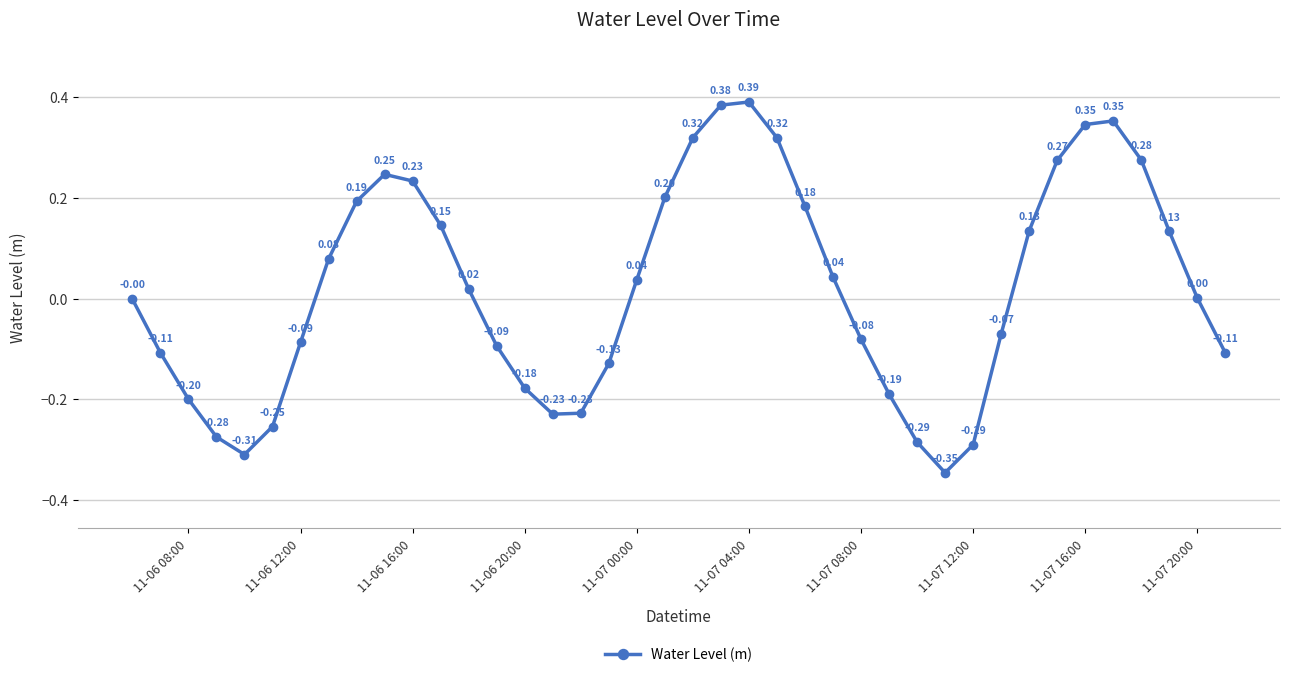

How many interior local peaks (higher than both neighbors) does the data have?

3